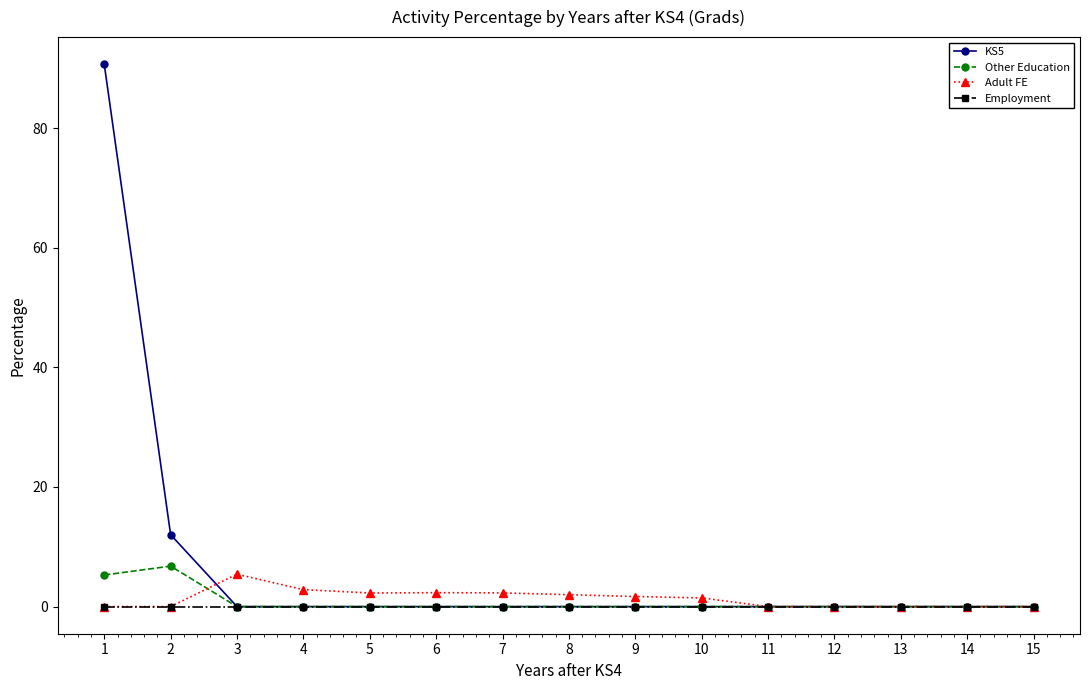

Is it true that Employment equals 0.0 at 9?

True